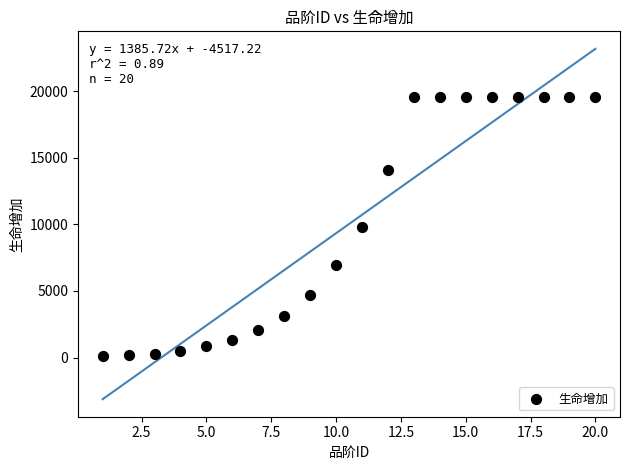

What is the range of Y values (max minus min)?

19443